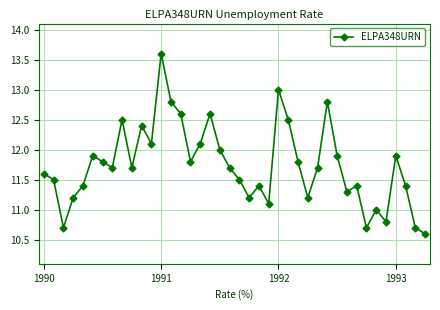

How many points are higher than both their immediate neighbors (excluding endpoints)?

11